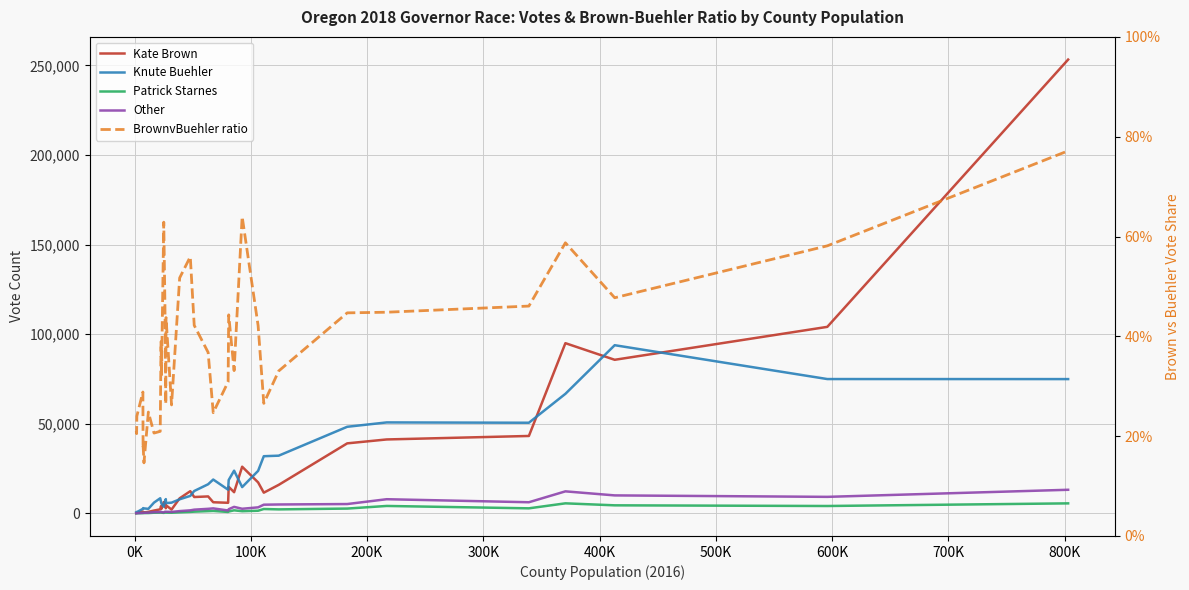

What is the greatest value displayed?

253202.0